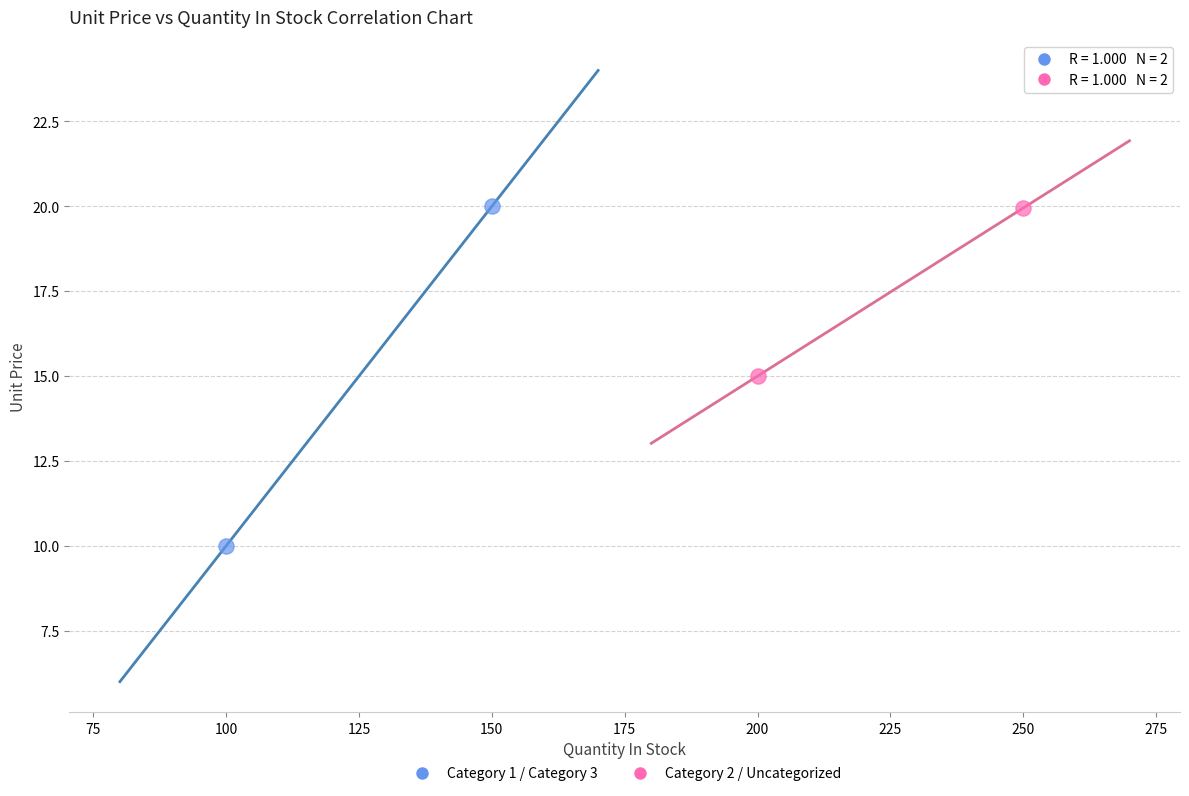

What are all the series names shown in the legend?

Category 1 / Category 3, Category 2 / Uncategorized